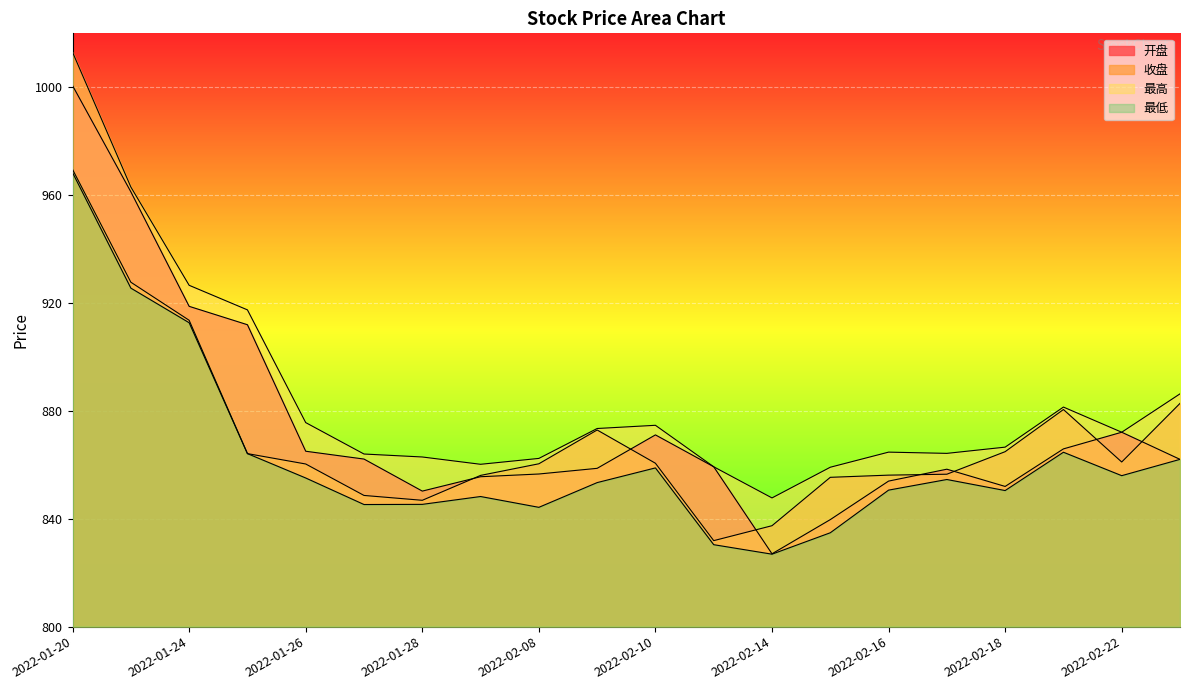

What is the sum of all 开盘 values?

17502.3